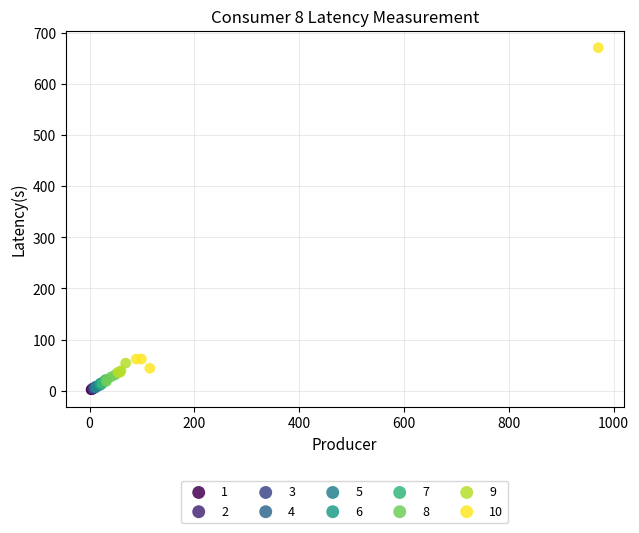

Which series contains the highest Y value?

10